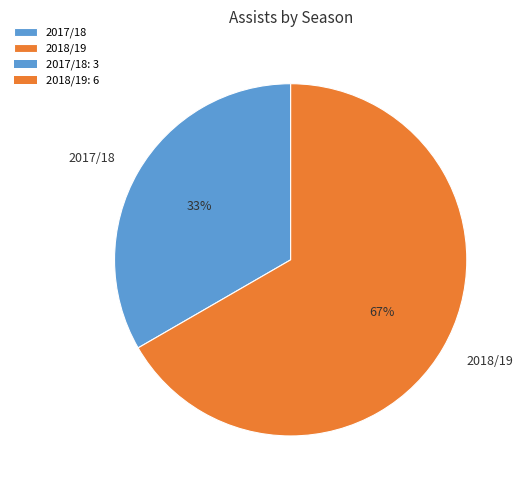

The 2017/18 slice represents 33% of the pie. True or false?

True